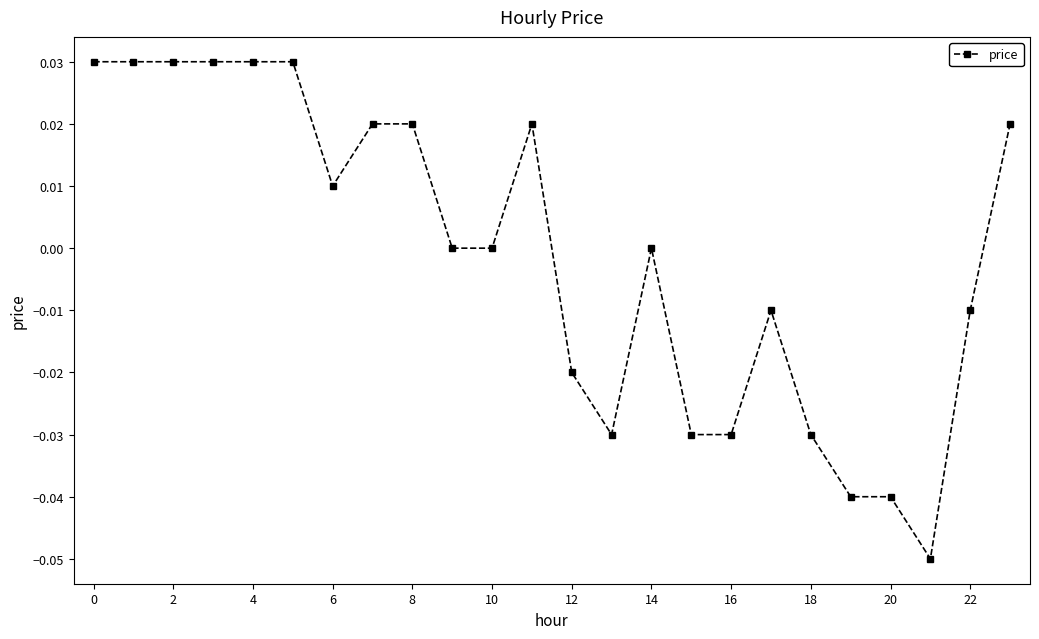

True or false: there are more than 0 points higher than both neighbors.

True